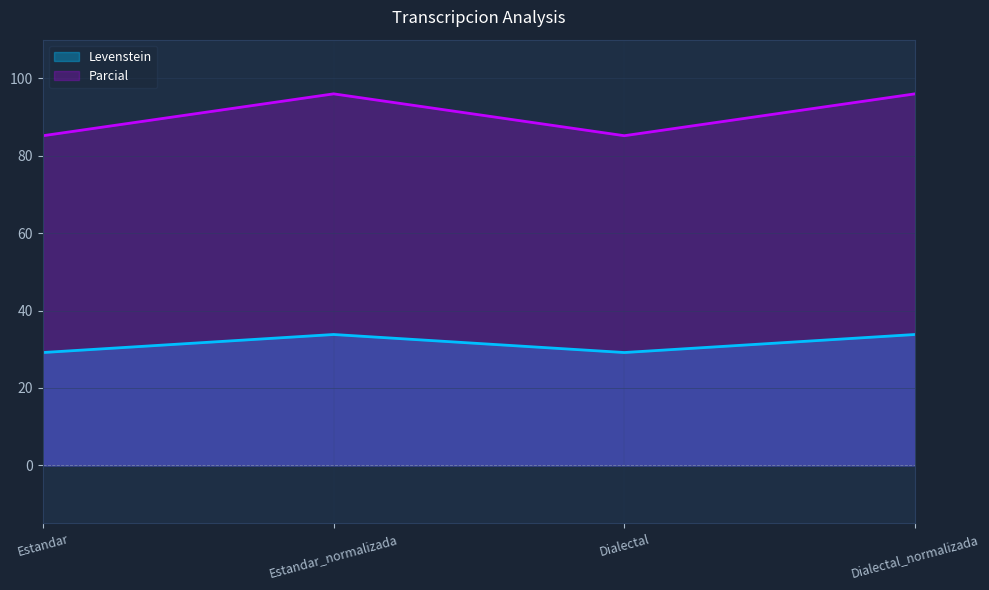

At which category does Levenstein reach its first local valley?

Dialectal